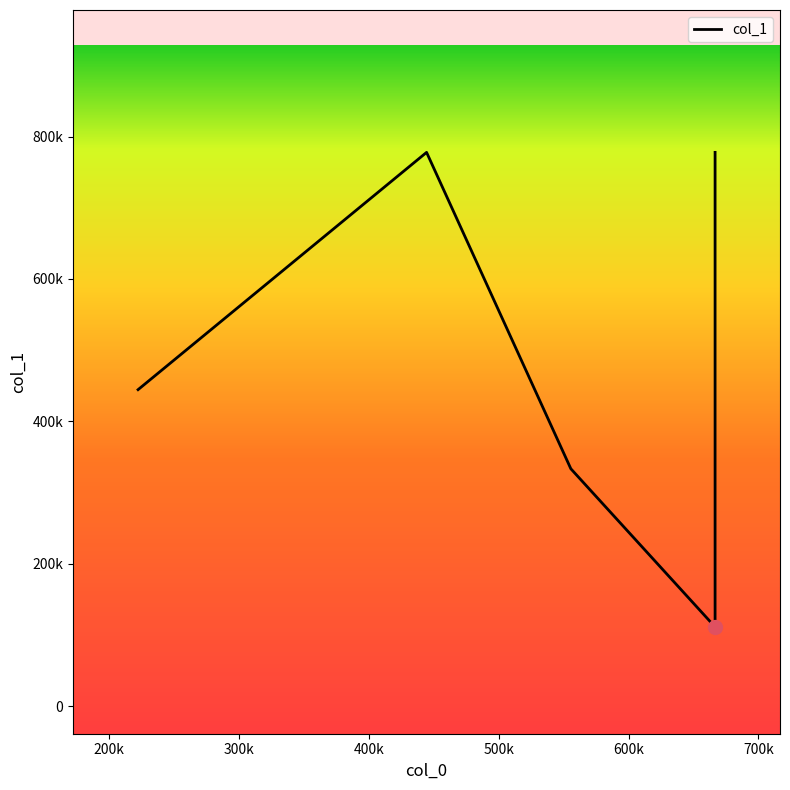

At which category does the data reach its first local peak?

444444